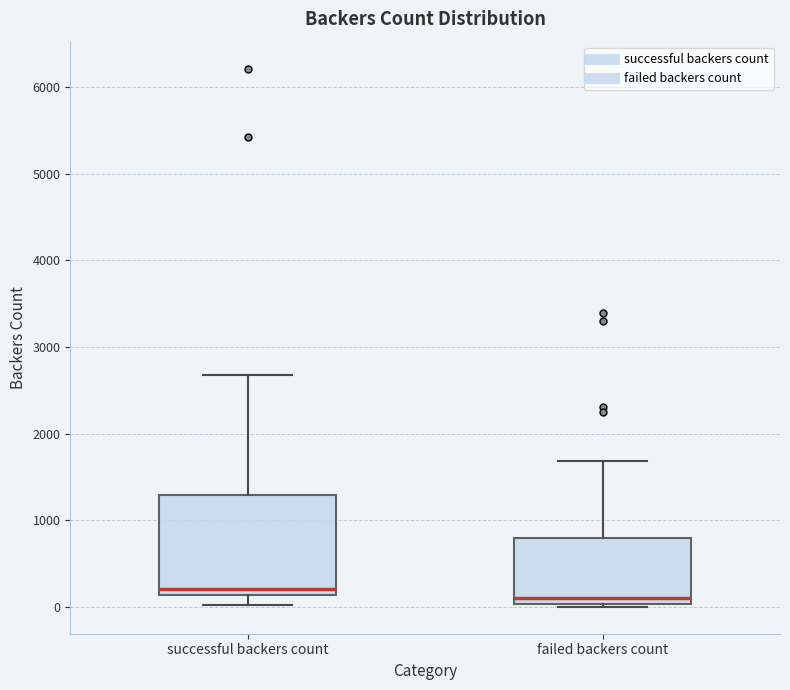

Reading left to right, read every box against the y-axis: the position of its median line, the range the box covers, and the ends of its whiskers. The values are not printed on the chart, so give them approximately, as read against the axis.

successful backers count: median 200, box 100 to 1300, whiskers 0 to 2700
failed backers count: median 100, box 0 to 800, whiskers 0 (just below the box's lower edge) to 1700